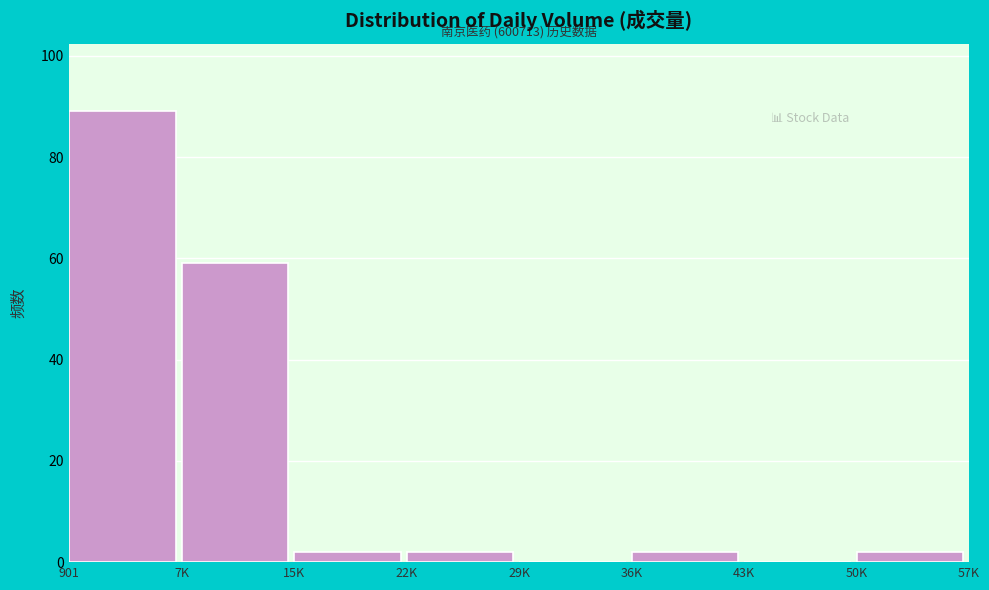

Reading left to right, list all the values displayed in this chart.

901=89	7K=59	15K=2	22K=2	29K=0	36K=2	43K=0	50K=2